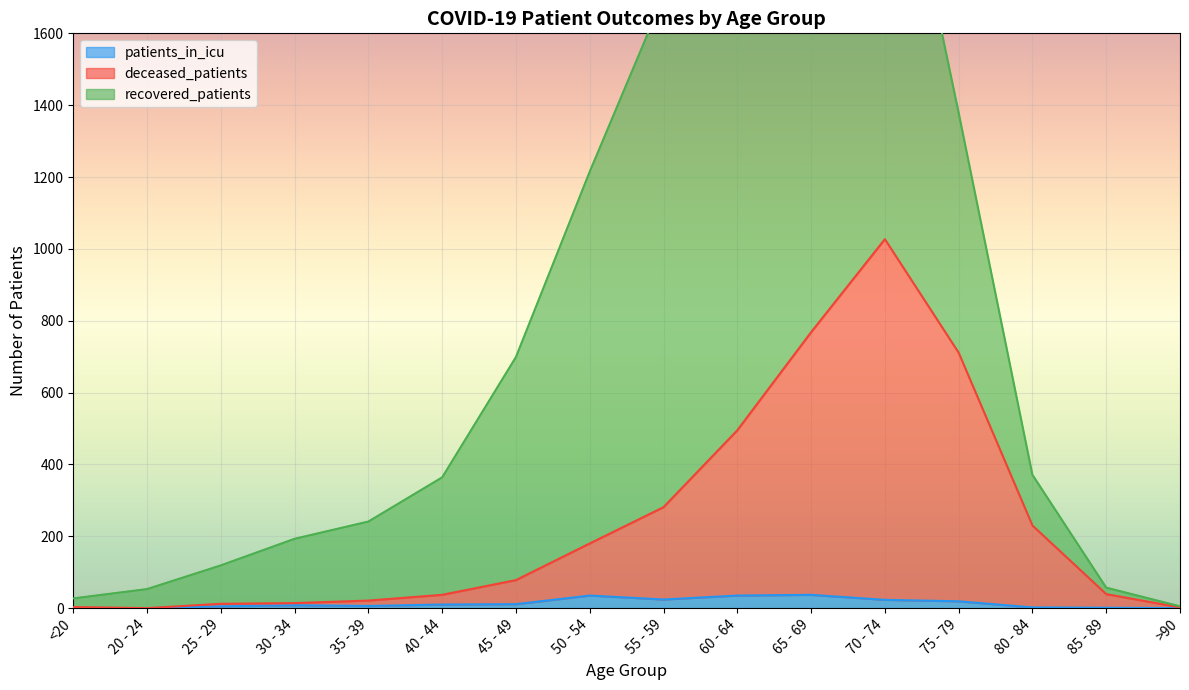

True or false: deceased_patients and patients_in_icu cross at least once.

False